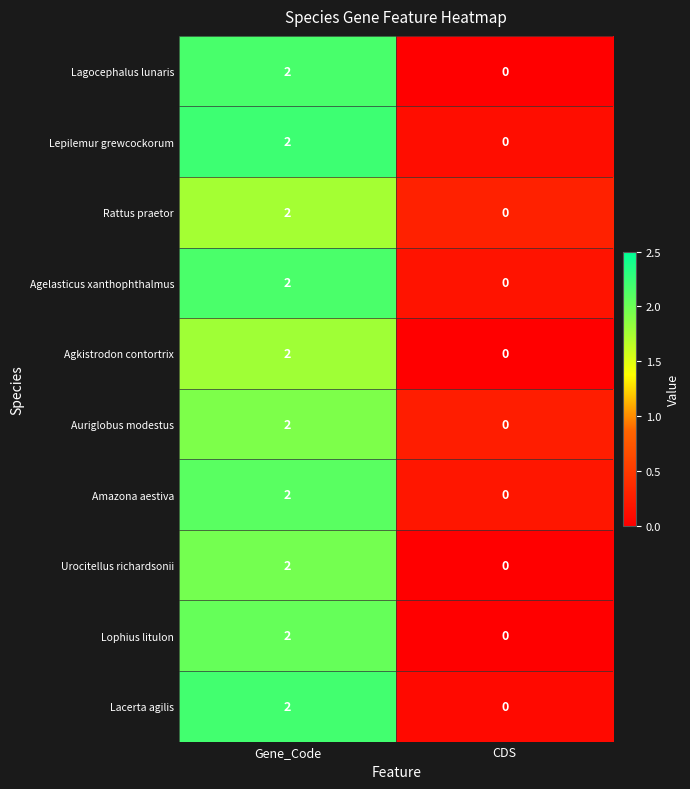

At which category is the sum across all series the highest?

Gene_Code